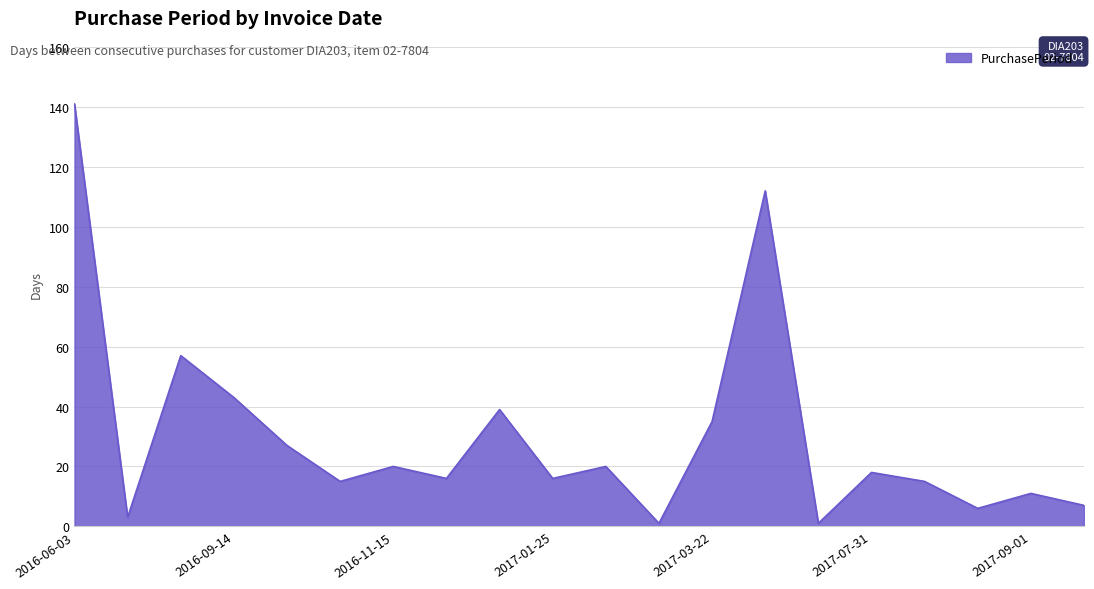

What is the sum of all values?

603